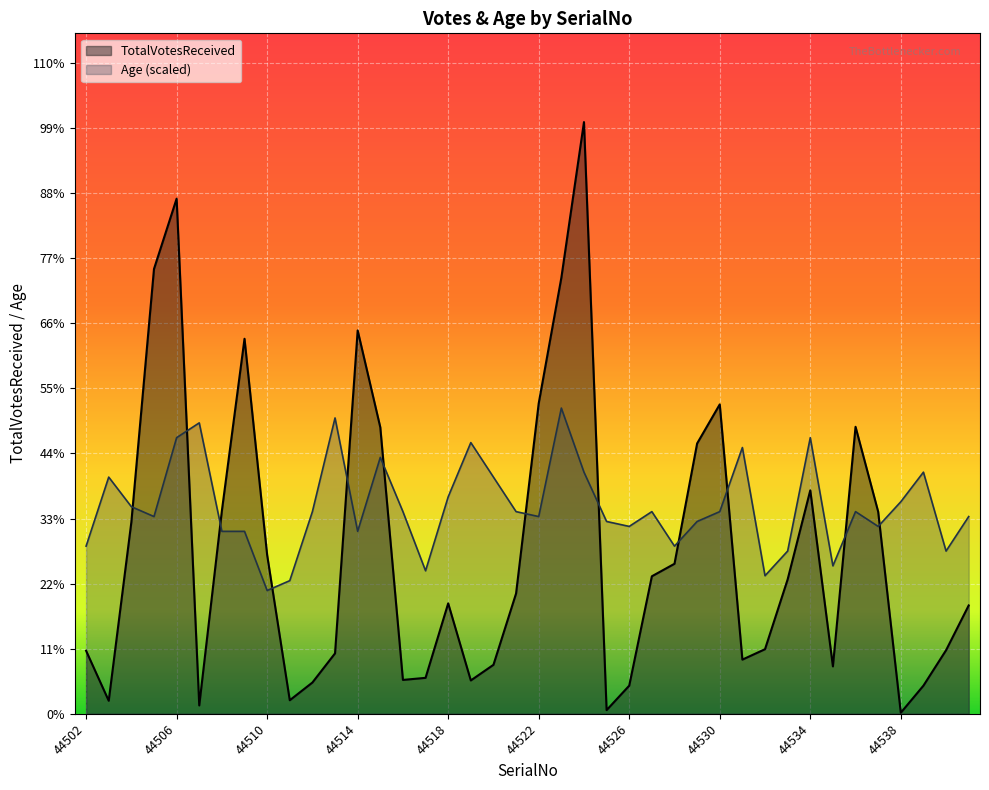

At which label is Age closest to 411?

44538